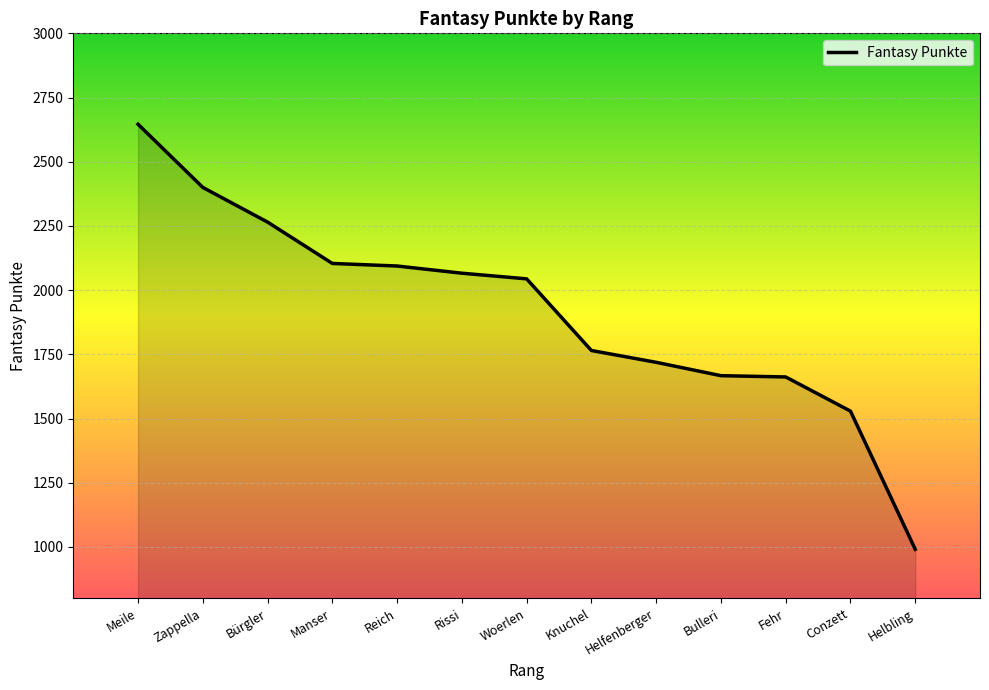

What is the minimum value shown in the chart?

991